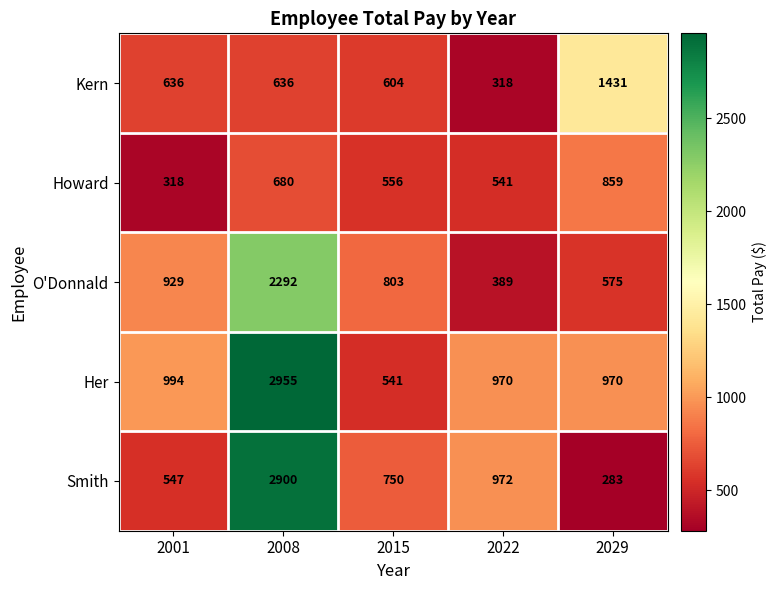

Reading left to right, list all the values displayed in this chart.

Kern: 2001=636	2008=636	2015=604	2022=318	2029=1431
Howard: 2001=318	2008=680	2015=556	2022=541	2029=859
O'Donnald: 2001=929	2008=2292	2015=803	2022=389	2029=575
Her: 2001=994	2008=2955	2015=541	2022=970	2029=970
Smith: 2001=547	2008=2900	2015=750	2022=972	2029=283